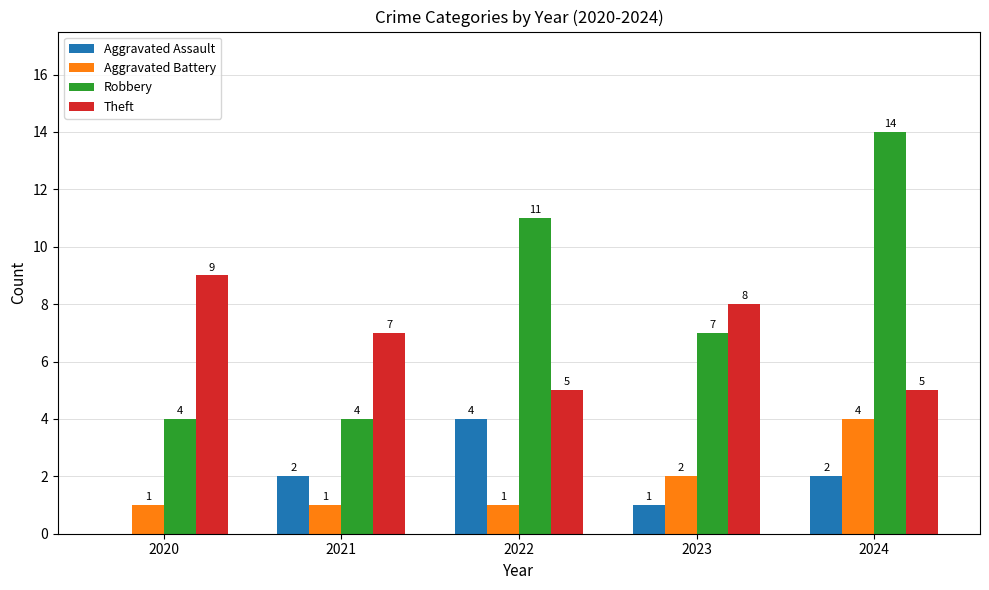

How many distinct data groups are displayed?

4